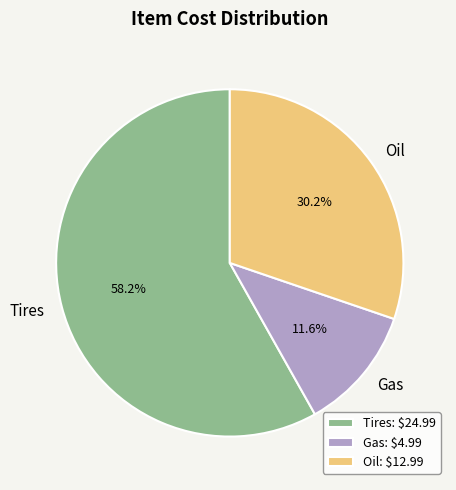

Rank the categories by value from highest to lowest.

Tires, Oil, Gas